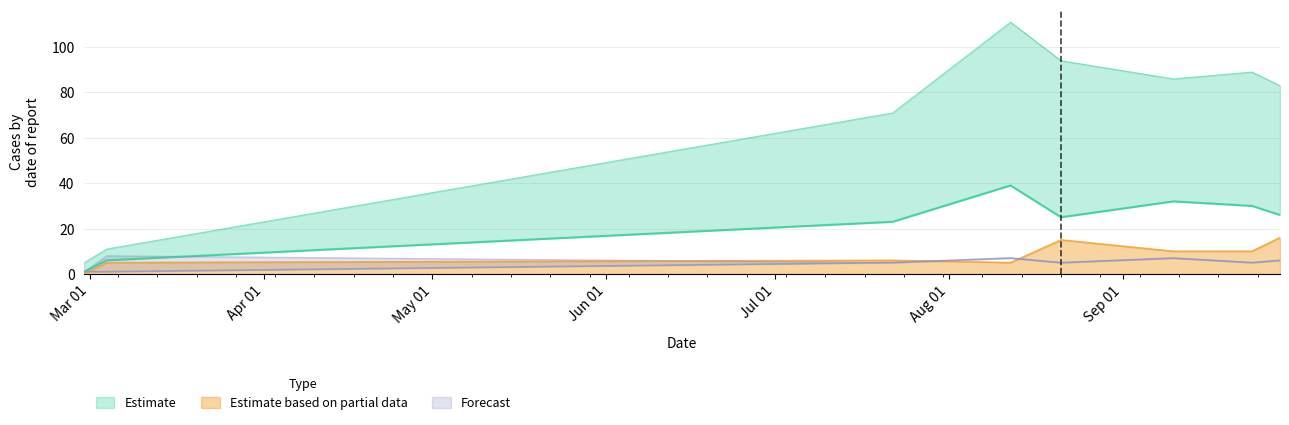

What is the maximum value for Estimate based on partial data?

16